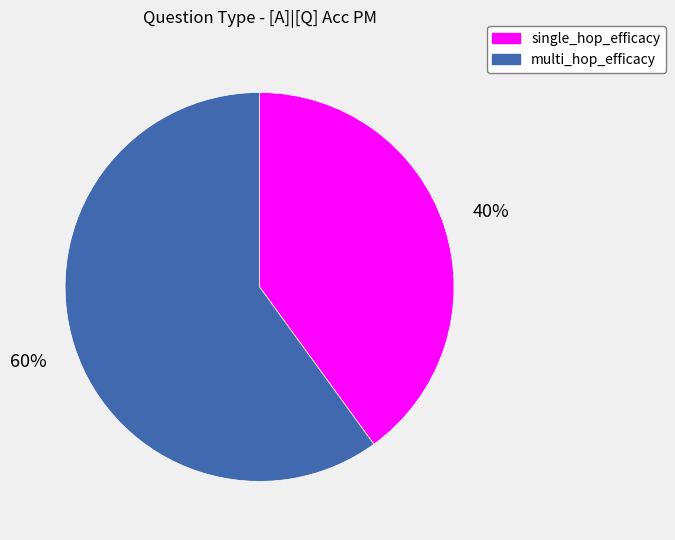

How many slices are in this pie chart?

2